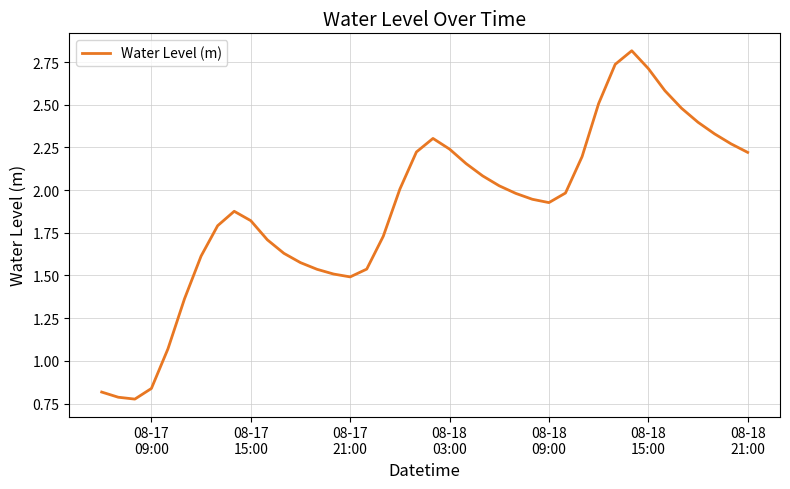

What is the greatest value displayed?

2.8